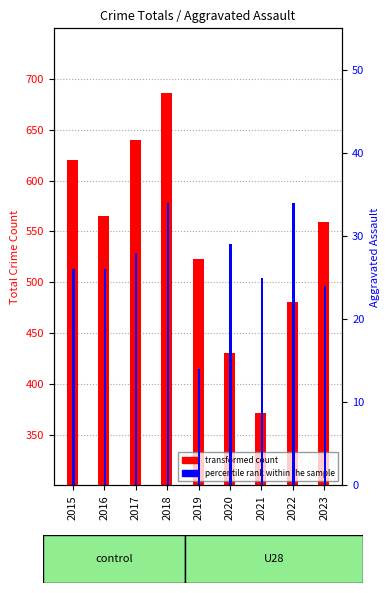

What is the sum of the transformed count values at 2021 and 2017?

1011